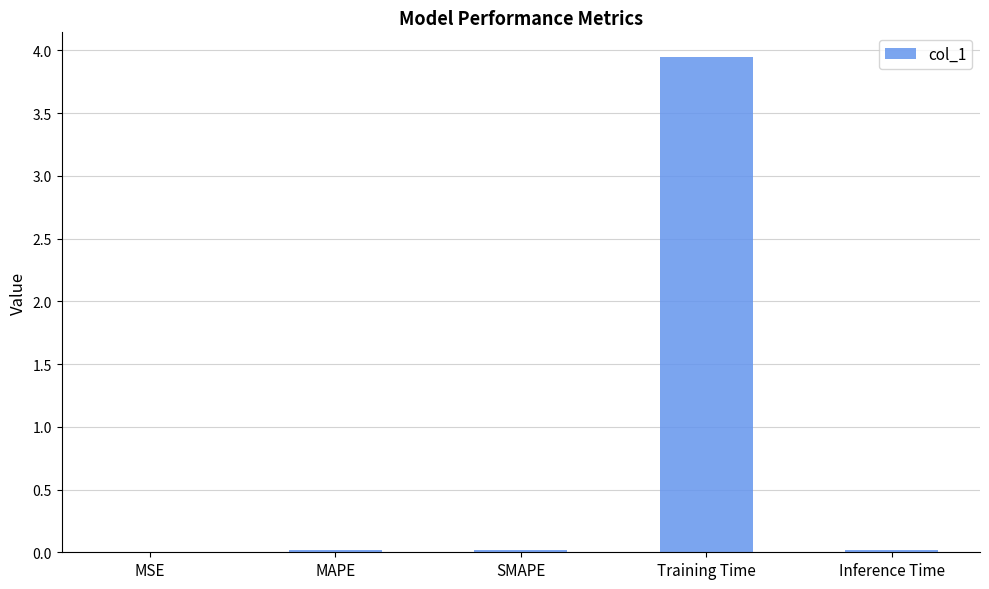

The chart shows a value of 0.0 at SMAPE. True or false?

True